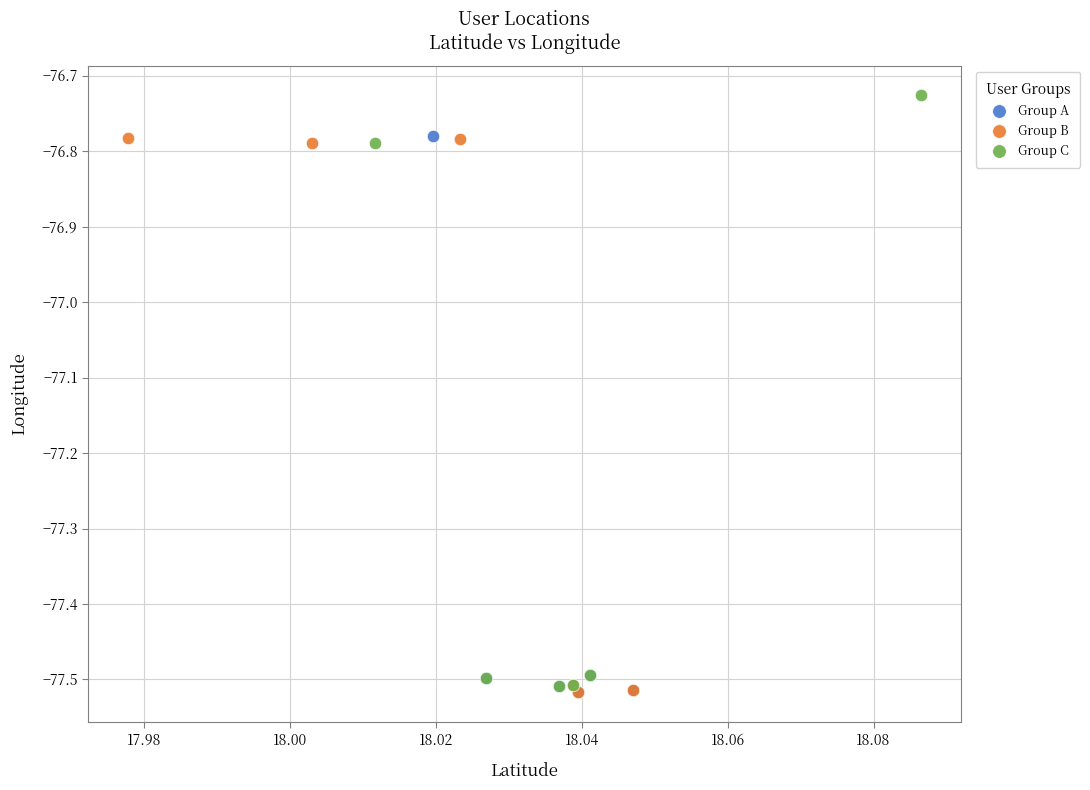

Which series contains the highest Y value?

Group C